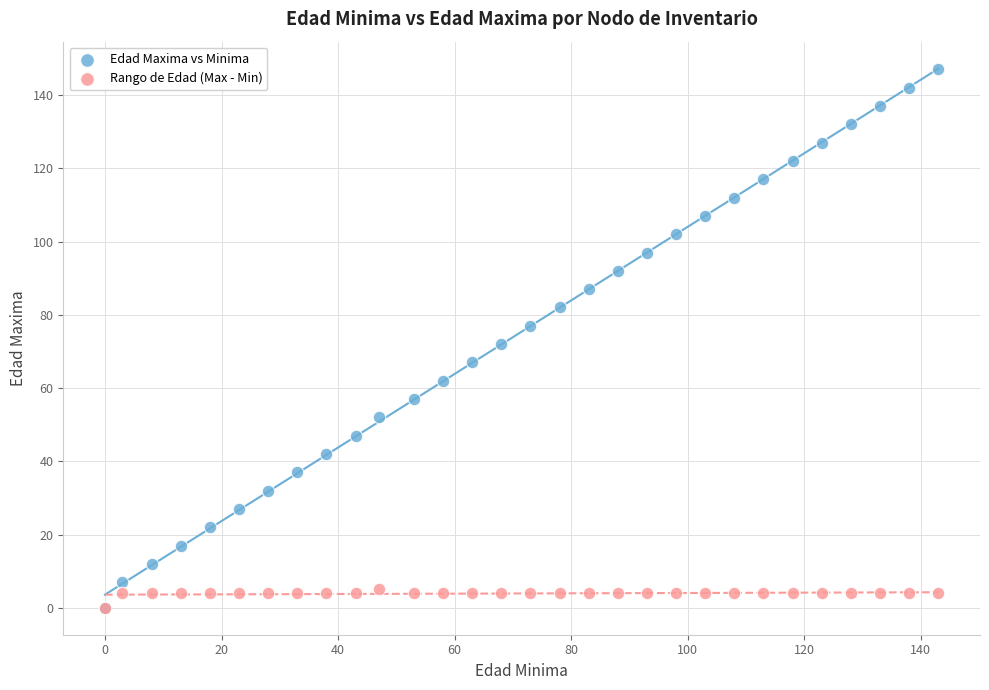

What are all the series names shown in the legend?

Edad Maxima vs Minima, Rango de Edad (Max - Min)